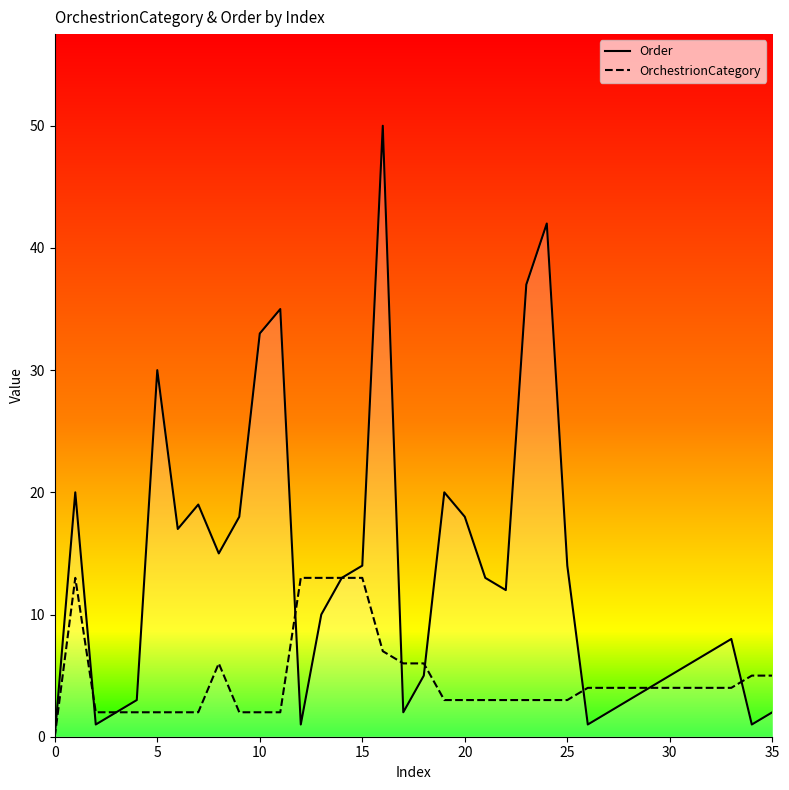

Is the value of OrchestrionCategory at 14 greater than the value of Order at 15?

Yes